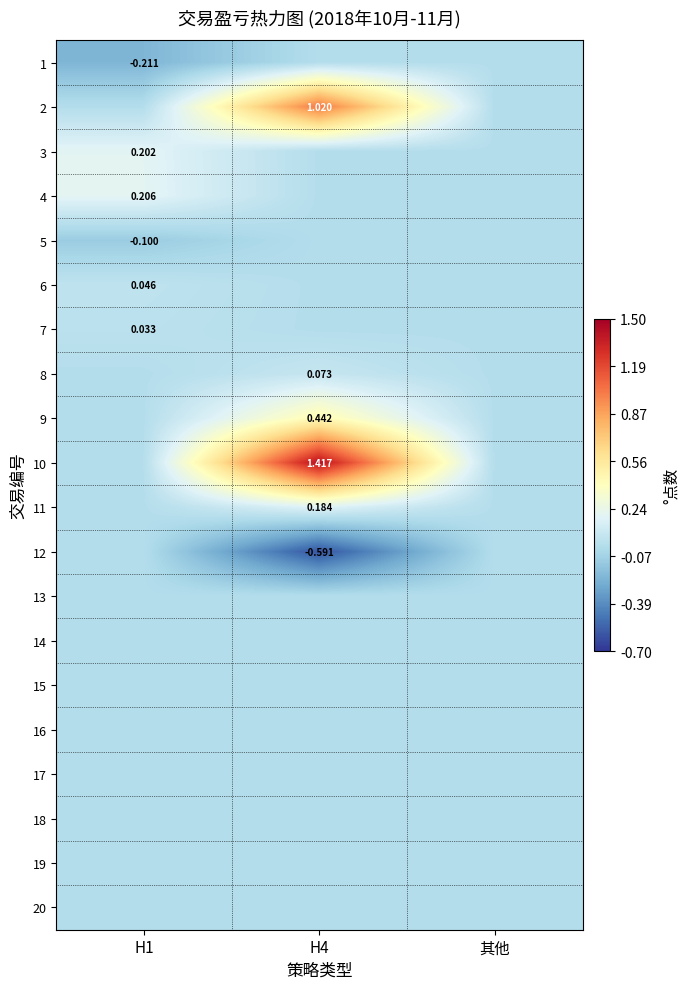

True or false: 17 has a value of 0.0 at H4.

True